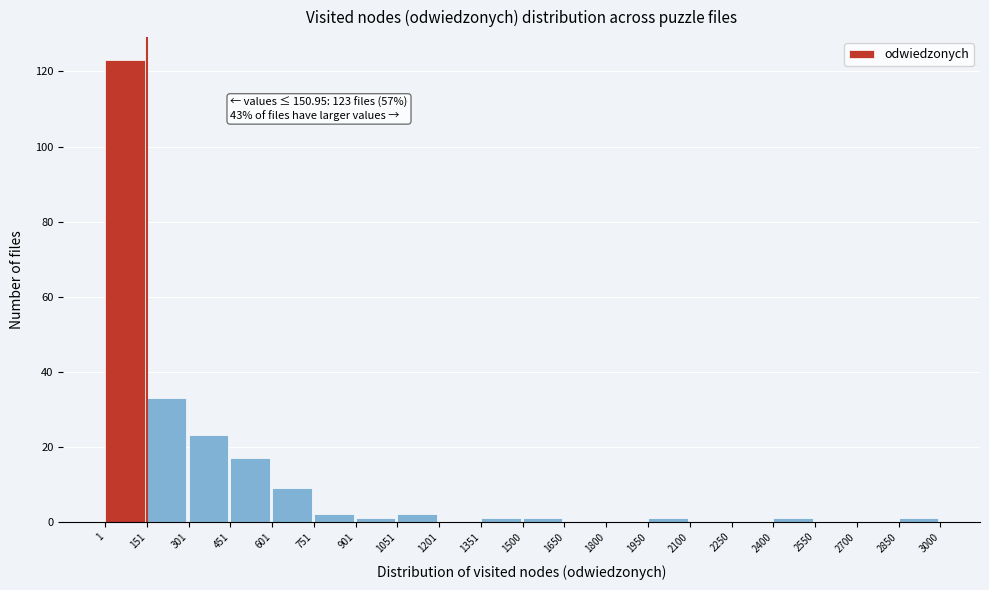

Which range on the x-axis has the tallest bar?

1 to 151